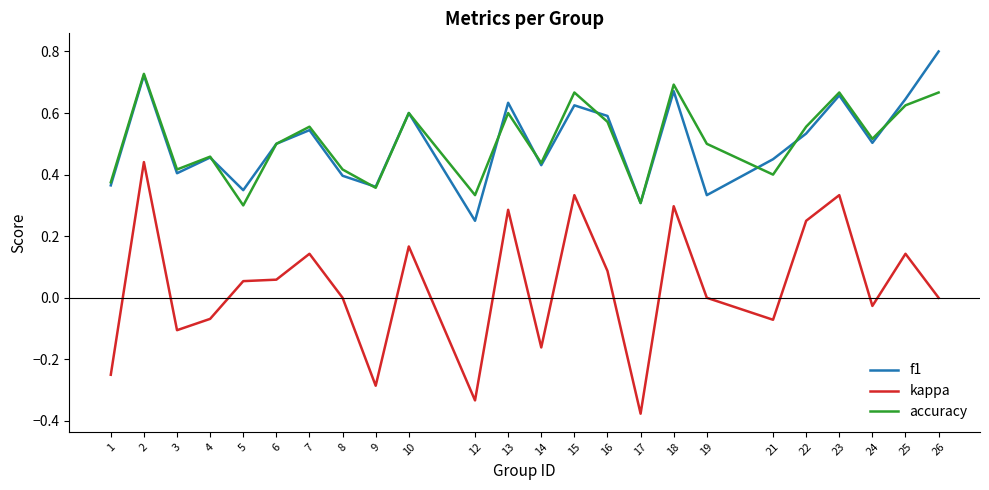

Which series has the largest range (max minus min)?

kappa